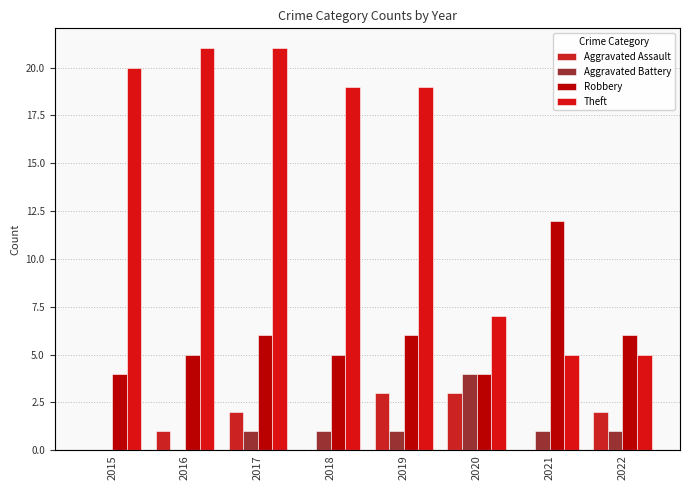

How many bars are there in each group?

4